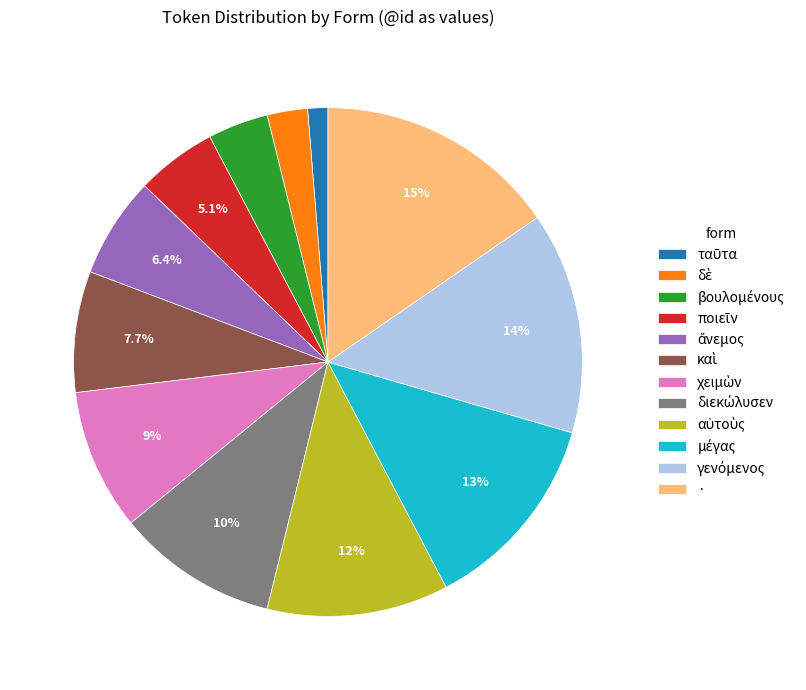

Does · account for over 50% of the chart?

No